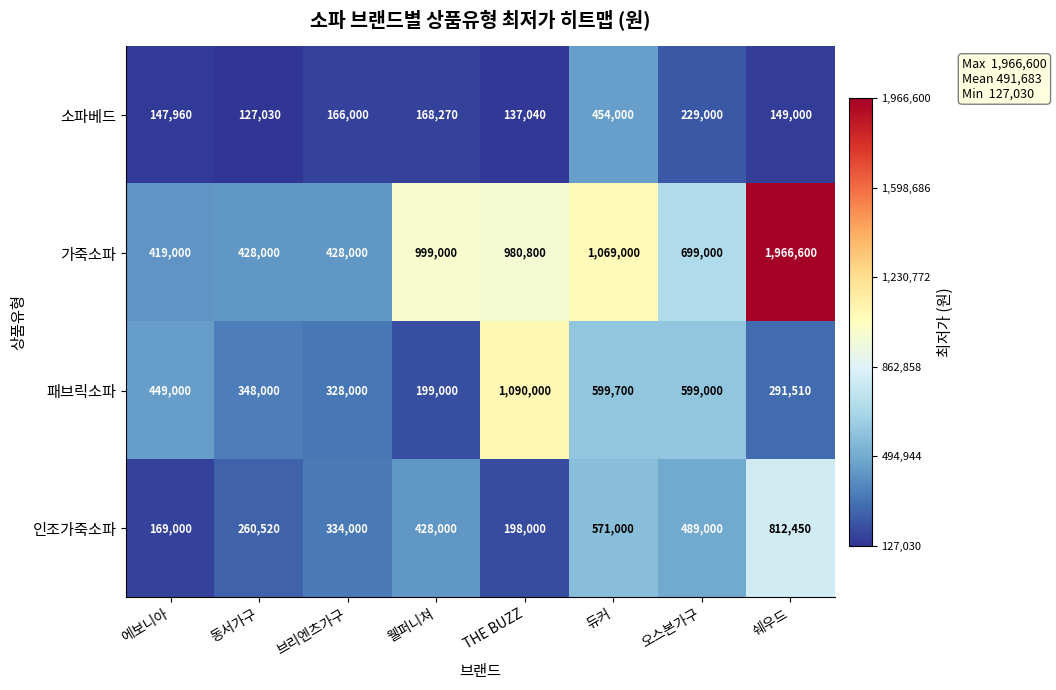

Read the 소파베드 value at 오스본가구.

229000